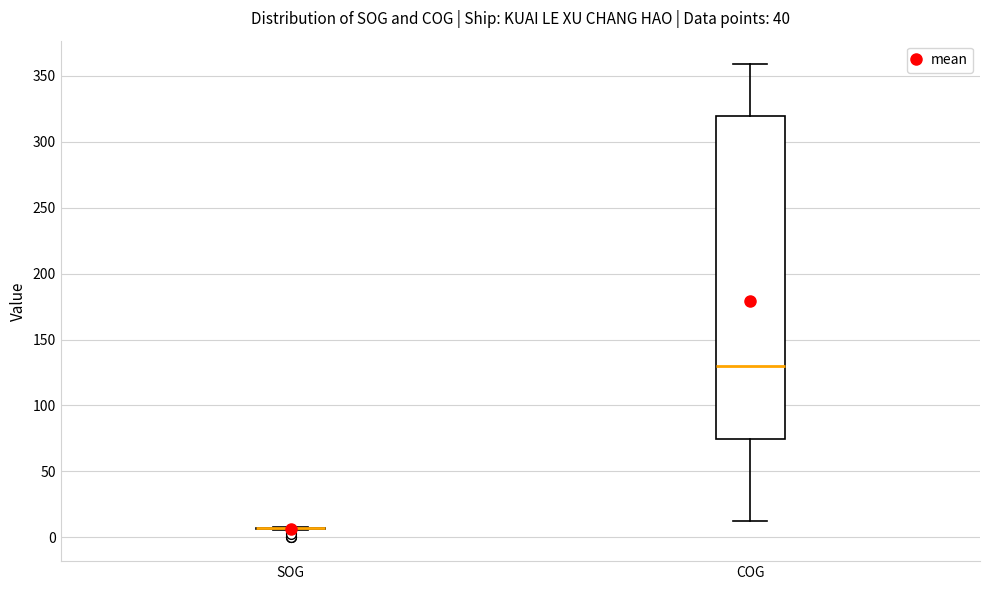

Reading left to right, read every box against the y-axis: the position of its median line, the range the box covers, and the ends of its whiskers. The values are not printed on the chart, so give them approximately, as read against the axis.

SOG: box collapsed to a line at 5, whiskers 5 to 10
COG: median 130, box 75 to 320, whiskers 15 to 360